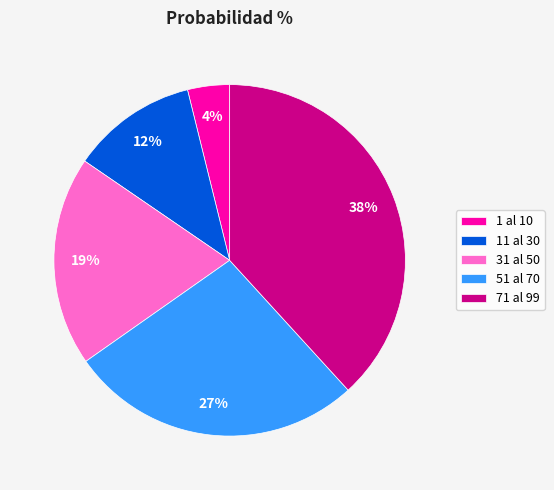

Combined, do 1 al 10 and 31 al 50 account for over 50%?

No